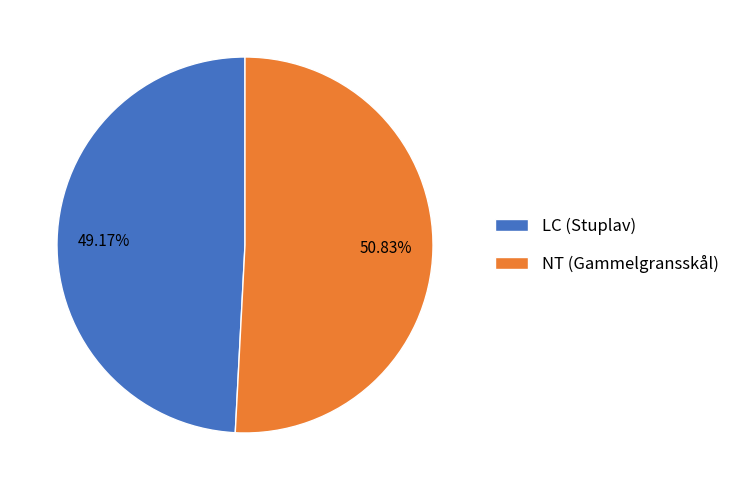

Count the number of slices in the pie.

2